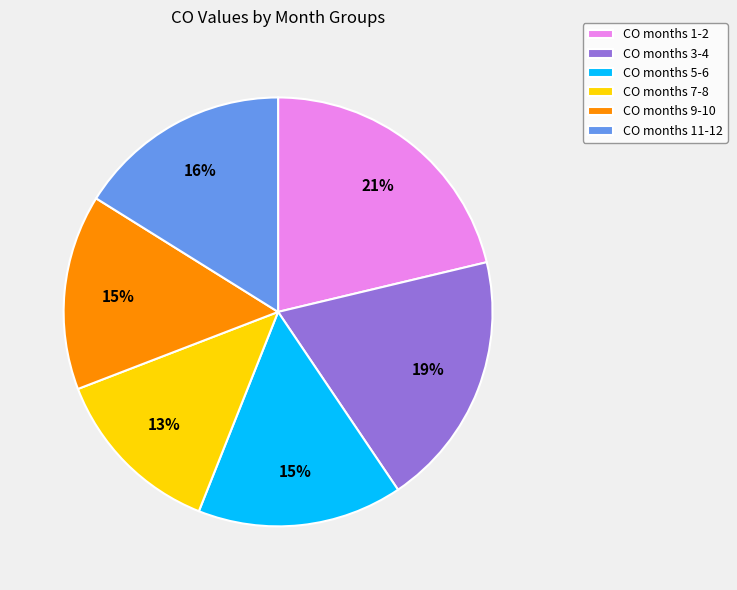

What percentage is the CO months 5-6 slice, to the nearest percent?

15%